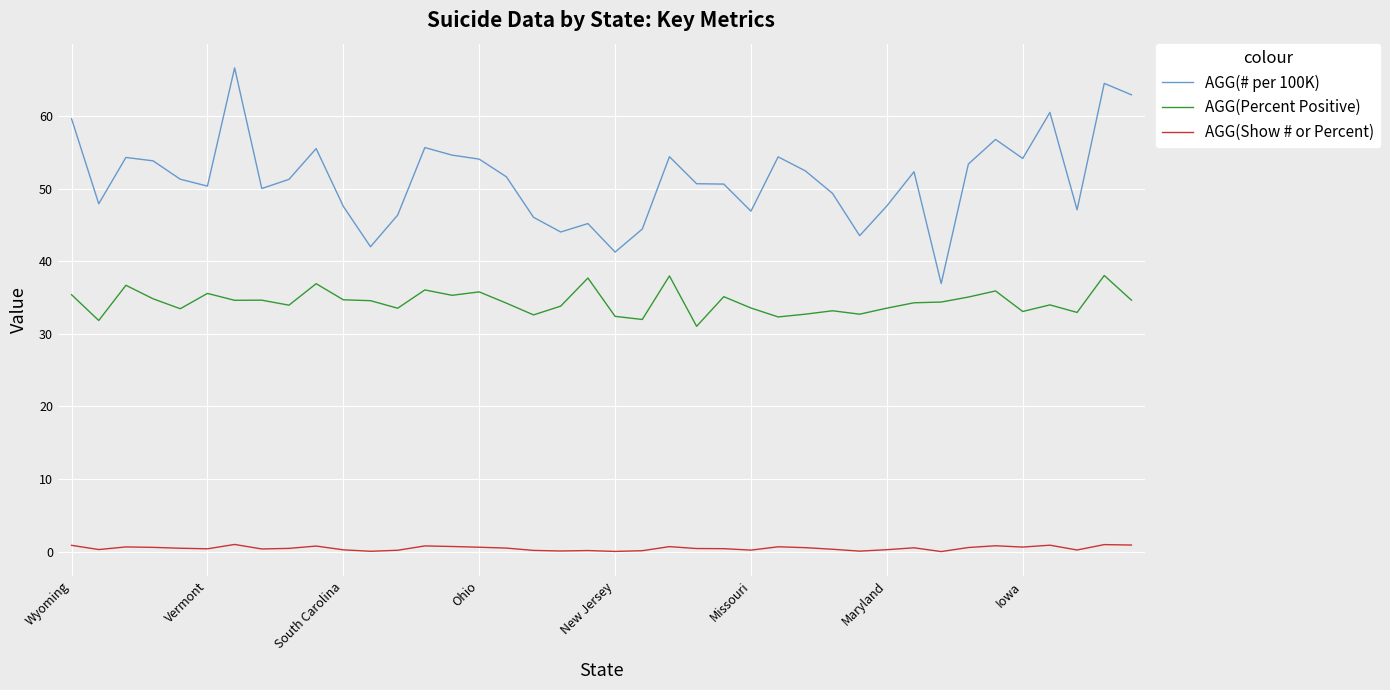

True or false: AGG(Show # or Percent) and AGG(Percent Positive) cross at least once.

False